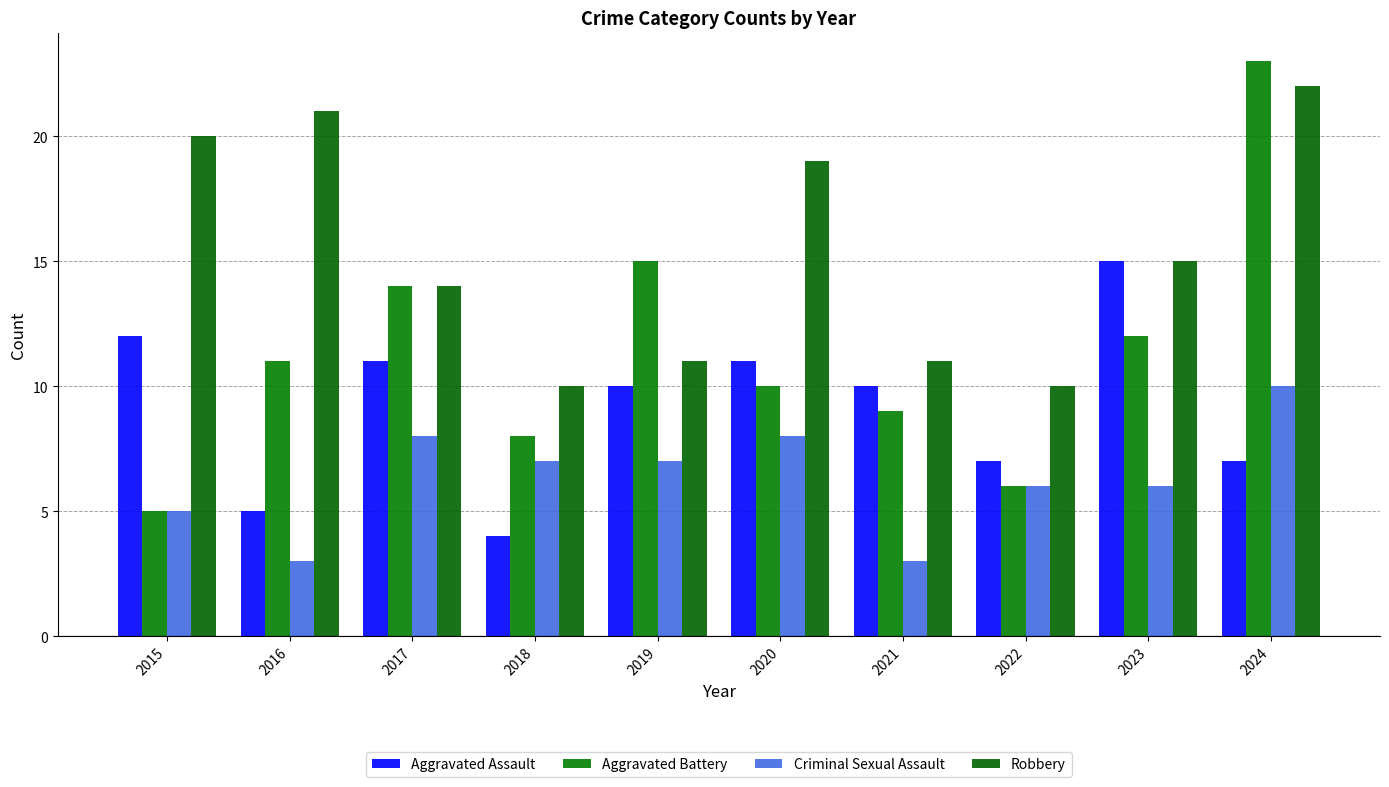

At which label is Aggravated Assault closest to 9?

2019